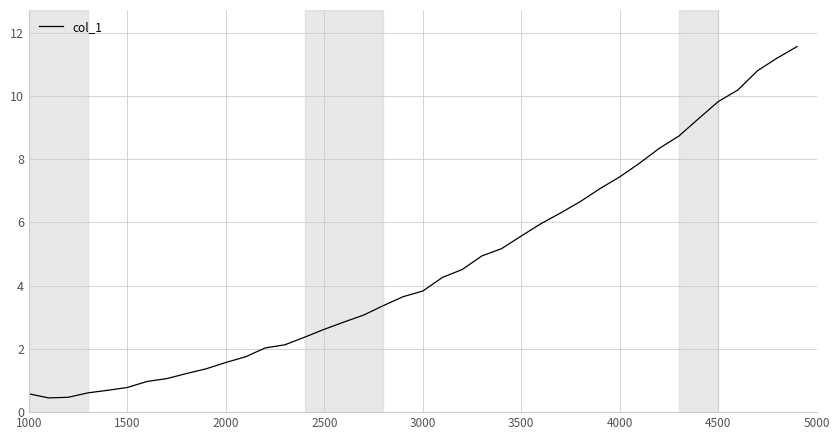

What is the difference between the second highest and second lowest values?

10.7